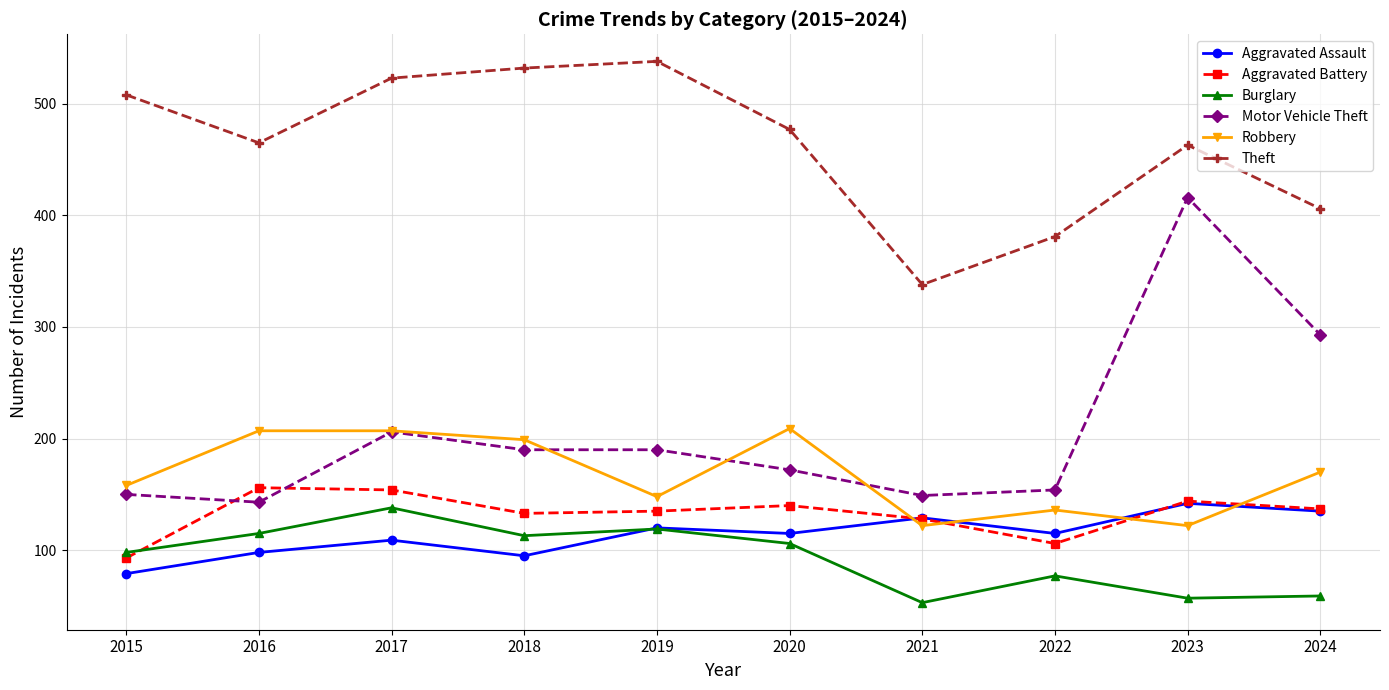

At which label does Motor Vehicle Theft reach its peak?

2023